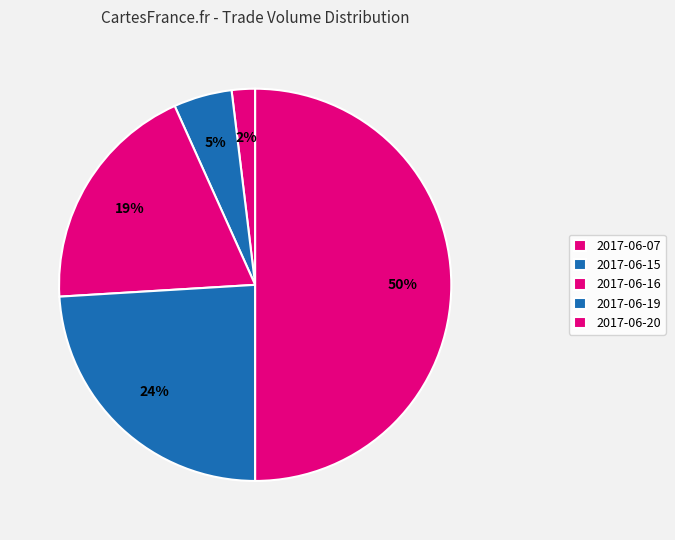

Does any single category account for the majority?

No